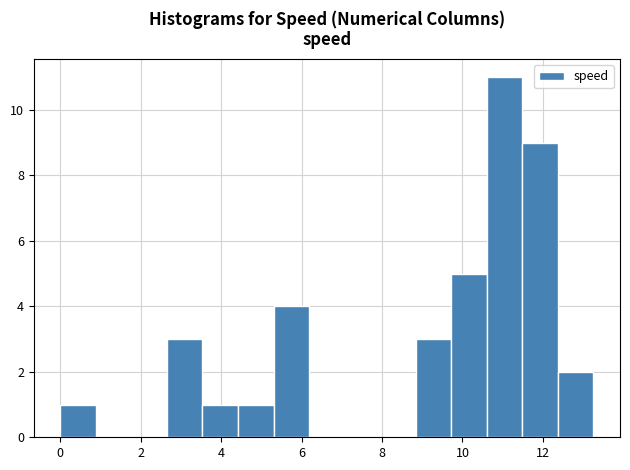

Reading left to right, transcribe this chart: for each bar, give the range it covers on the x-axis and its height. Neither the bar edges nor the heights are printed on the chart, so give them approximately, as read against the axes.

0.0 to 0.8: 1
0.8 to 1.8: 0
1.8 to 2.6: 0
2.6 to 3.6: 3
3.6 to 4.4: 1
4.4 to 5.4: 1
5.4 to 6.2: 4
6.2 to 7.0: 0
7.0 to 8.0: 0
8.0 to 8.8: 0
8.8 to 9.8: 3
9.8 to 10.6: 5
10.6 to 11.4: 11
11.4 to 12.4: 9
12.4 to 13.2: 2